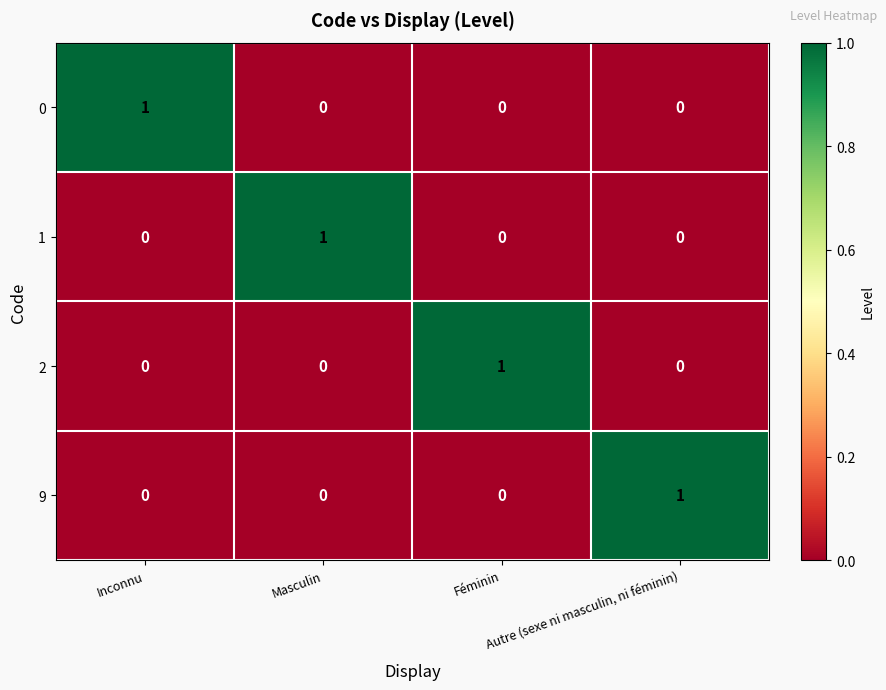

At how many categories does at least one series exceed 0?

4